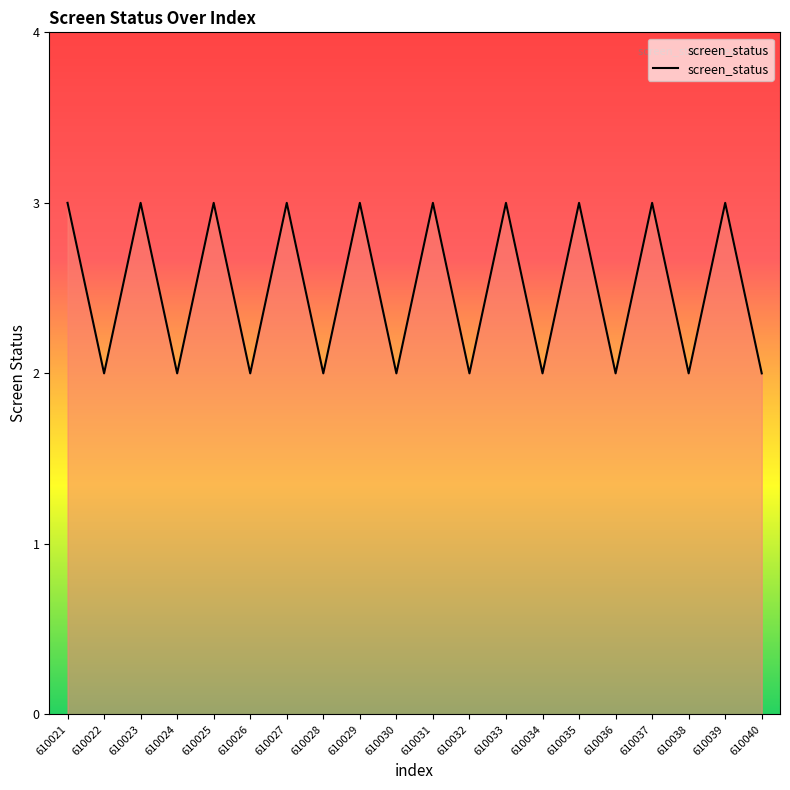

What is the greatest value displayed?

3